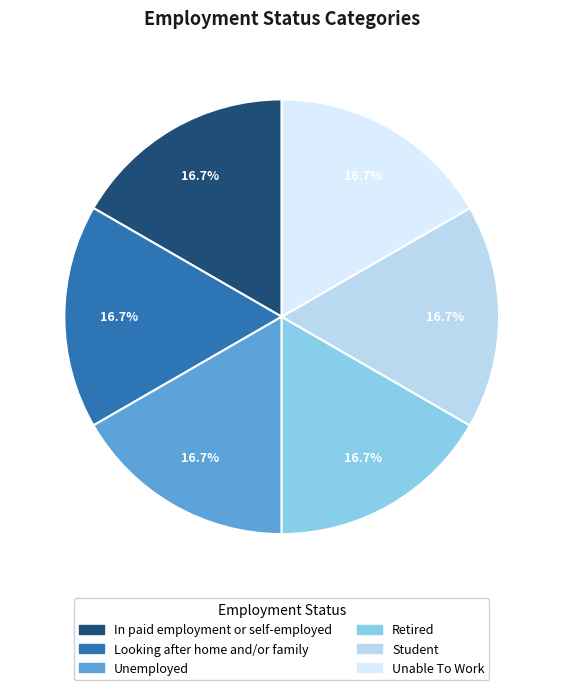

Is Unemployed the majority of the pie?

No